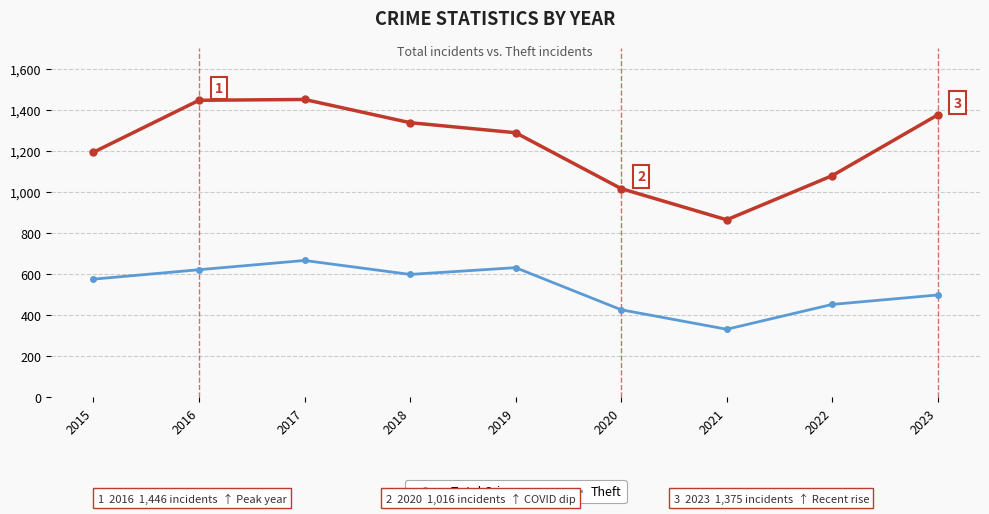

Which series has the largest total across all categories?

Total Crimes